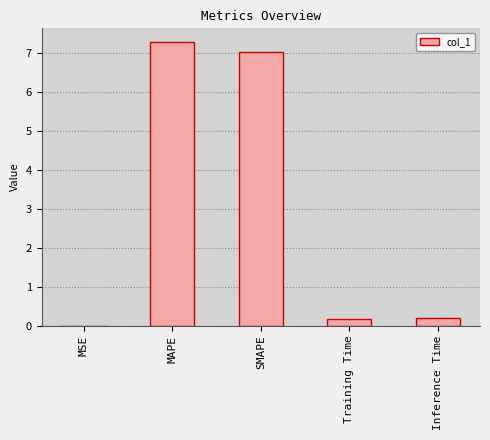

What is the sum of the values at SMAPE and Inference Time?

7.2